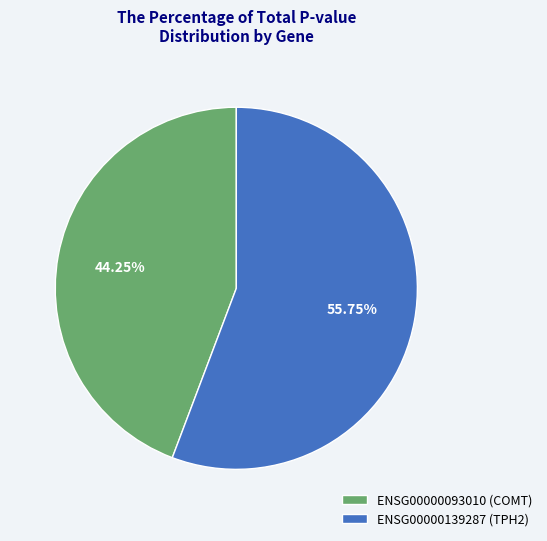

What is the smallest slice in the pie chart?

ENSG00000093010 (COMT)